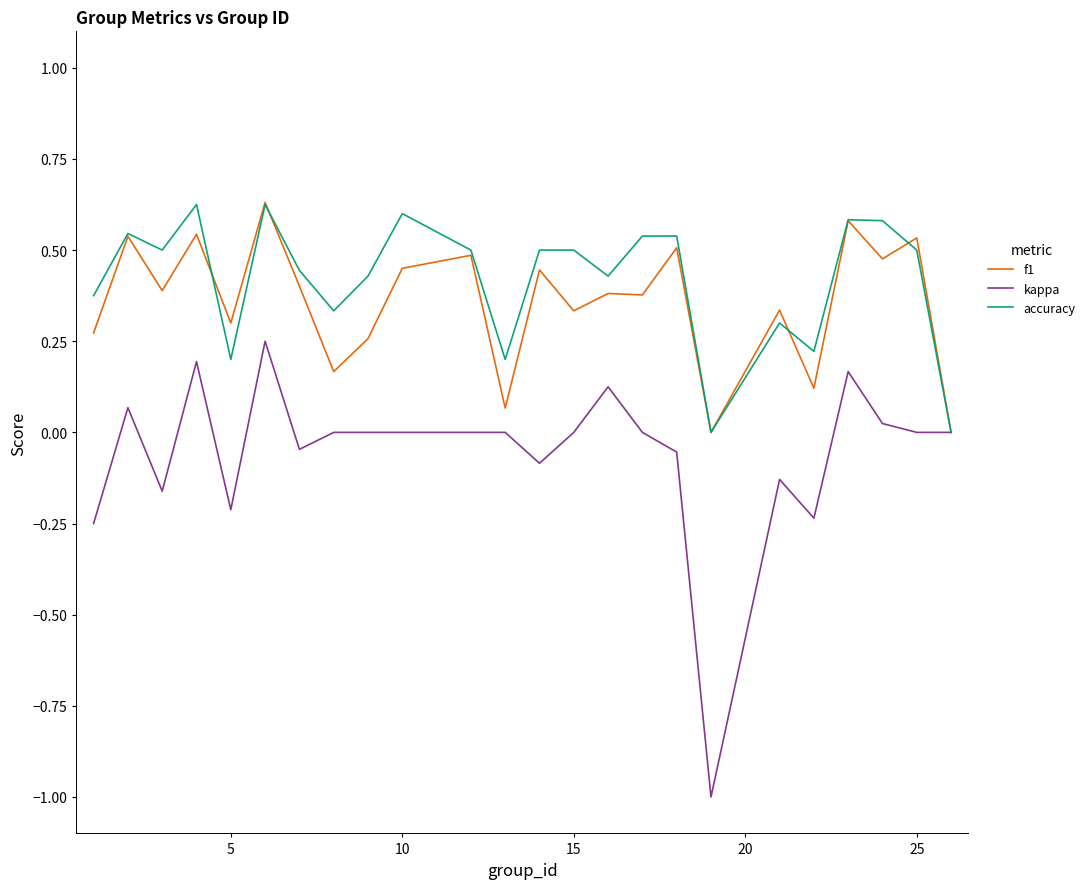

What is the lowest value of the kappa series?

-1.0